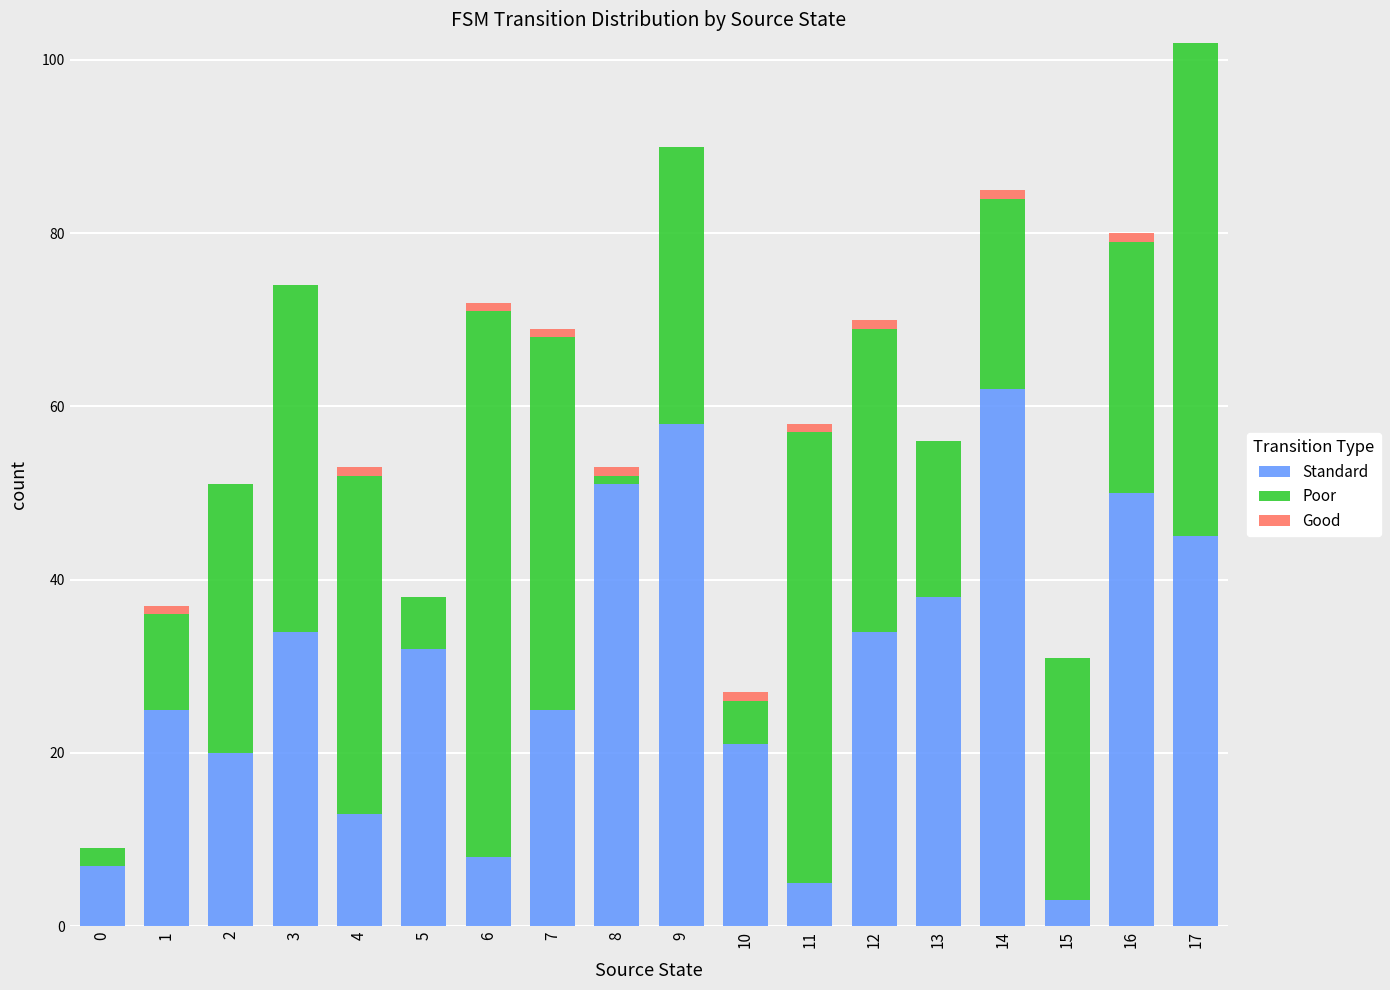

The Standard series shows 51 at 8. True or false?

True